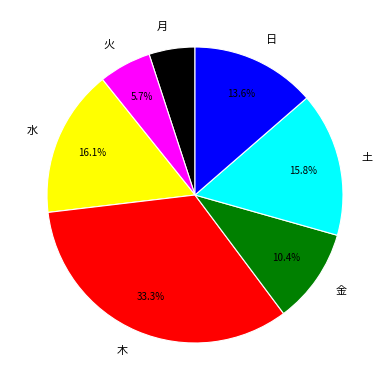

How many slices are in this pie chart?

7